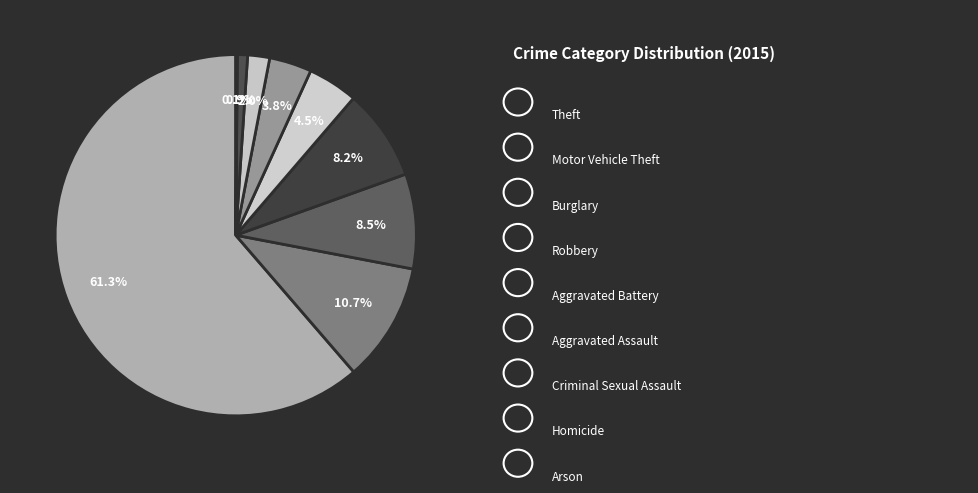

Does any single category account for the majority?

Yes